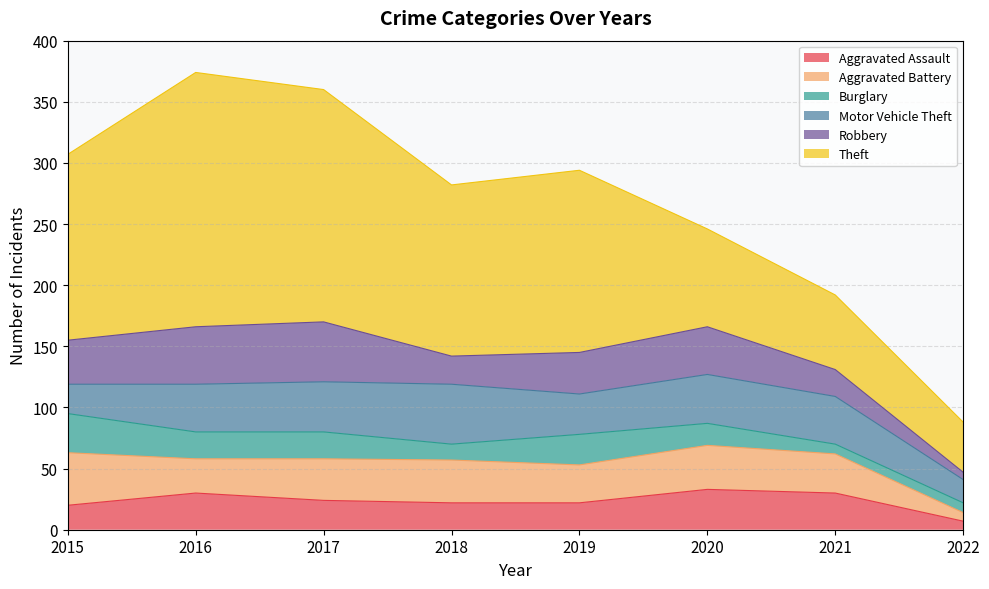

What is the sum of all Aggravated Battery values?

246